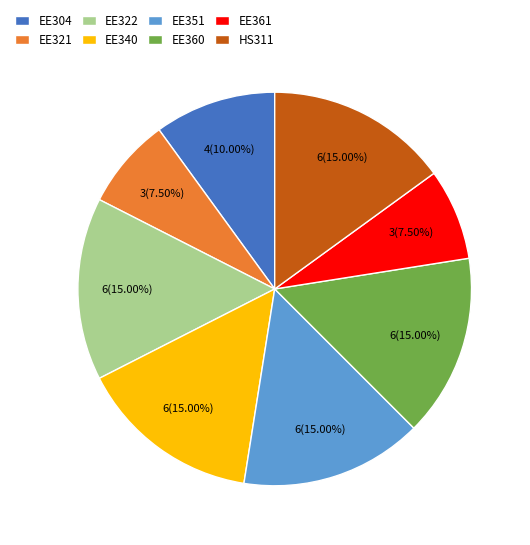

Does any single category account for the majority?

No